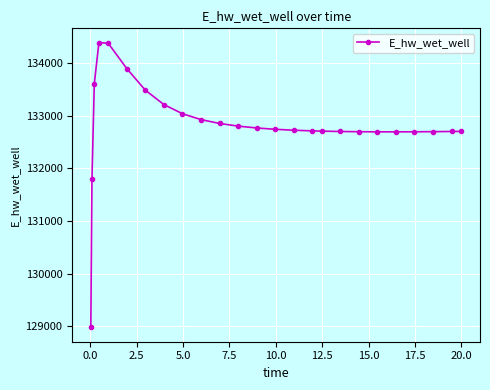

What is the difference between the second highest and minimum values?

5393.9